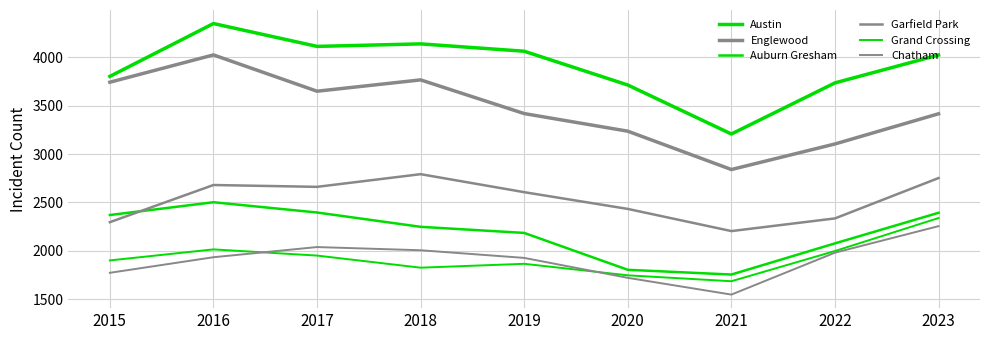

What is the sum of the Grand Crossing values at 2015 and 2019?

3767